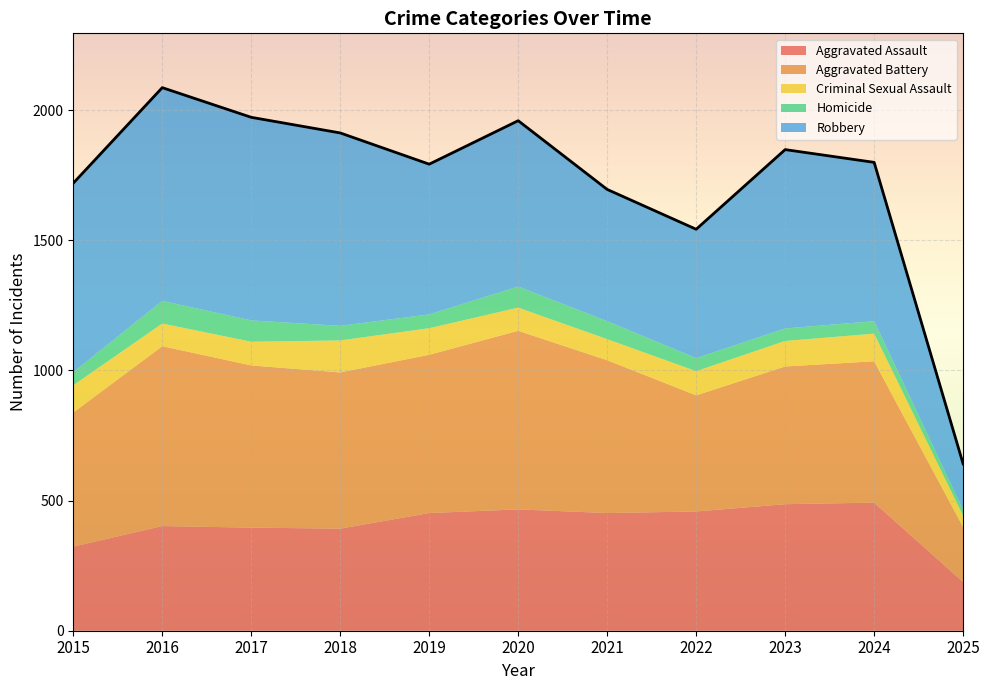

What is the change in value from 2018 to 2023?

-64